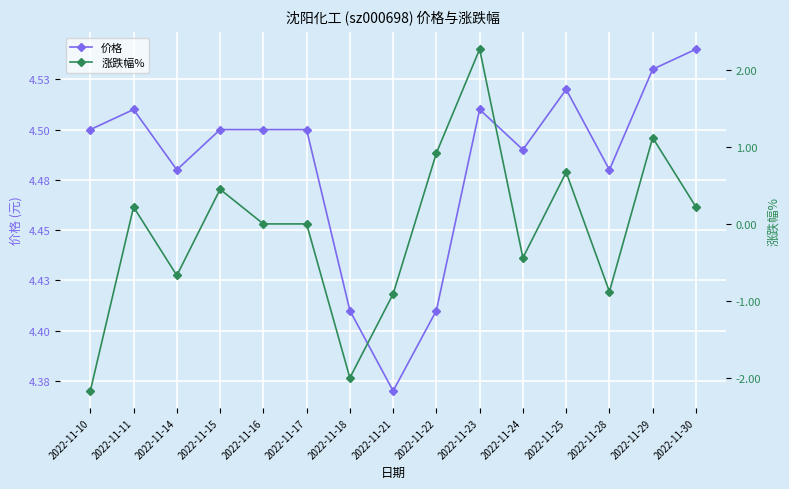

At which category does the chart reach its minimum across all series?

2022-11-10